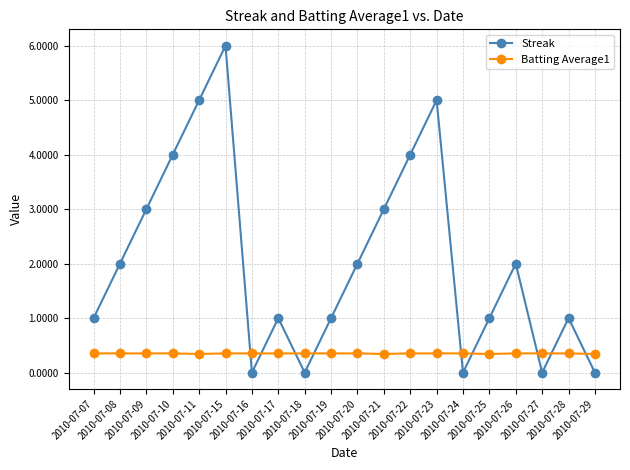

True or false: Streak has more than 0 points higher than both neighbors.

True